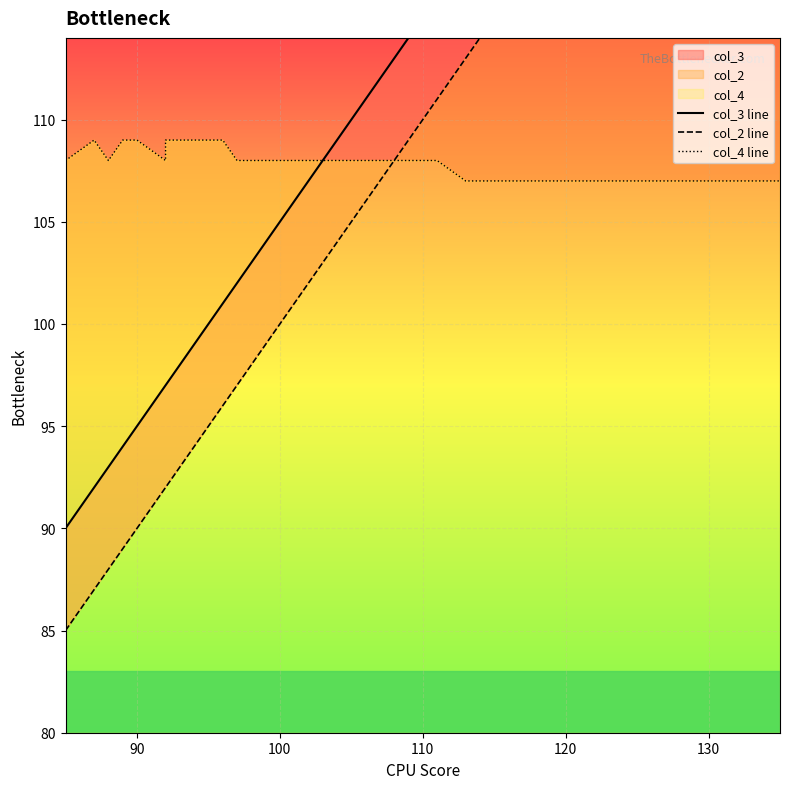

What is the minimum value for col_3 line?

90